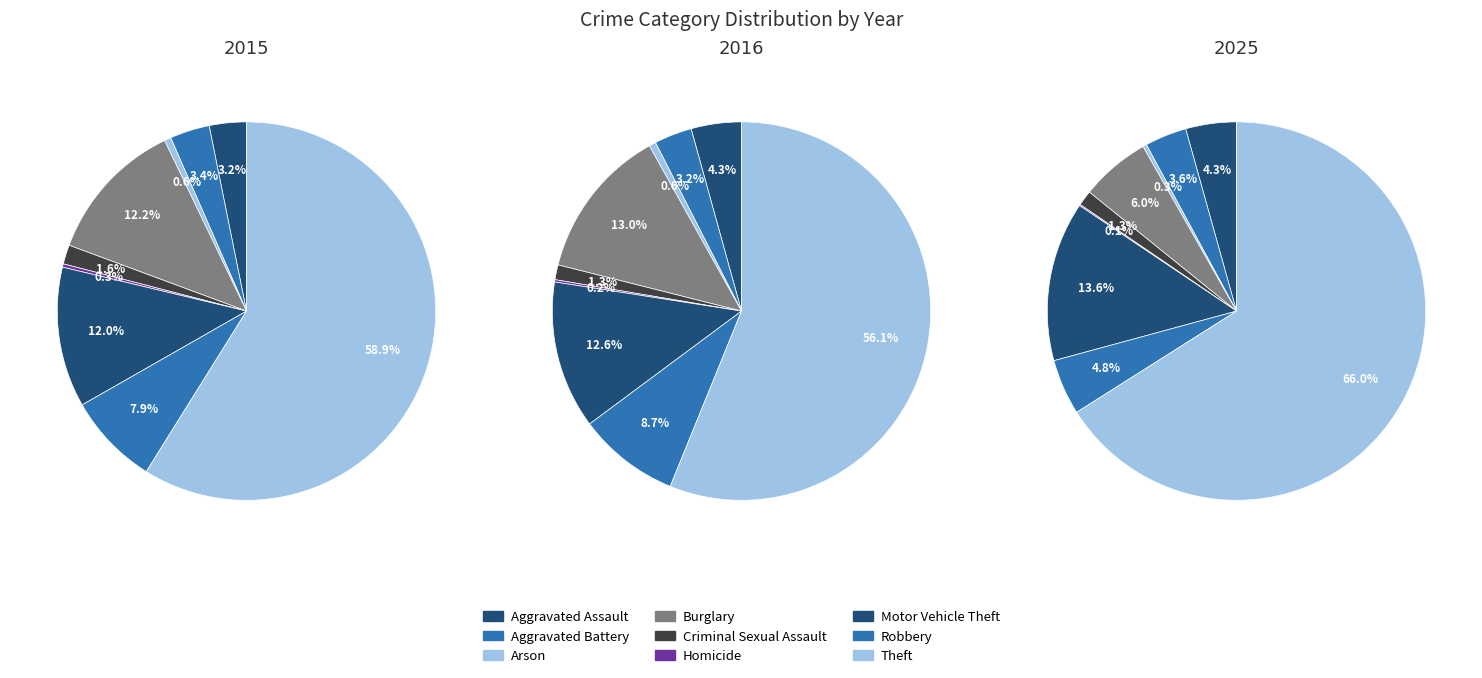

Which category has the smallest portion of the pie?

Homicide